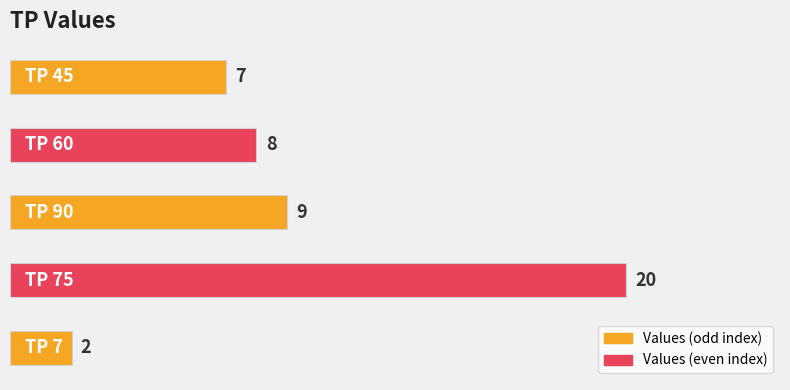

What is the maximum value shown in the chart?

20